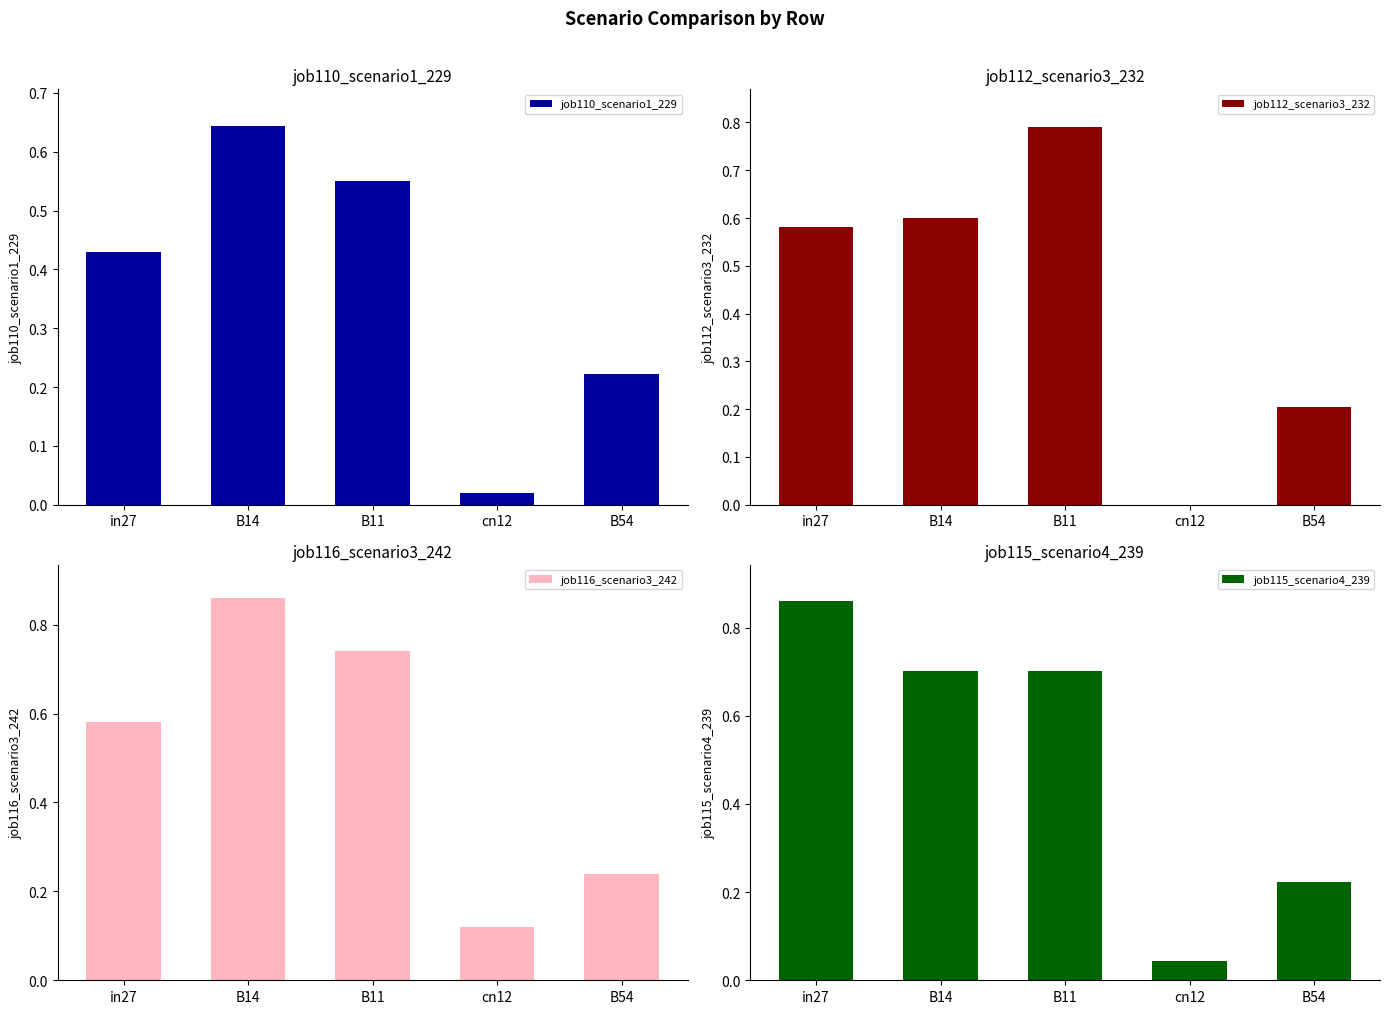

Count the job116_scenario3_242 values in the range 0 to 1.

5